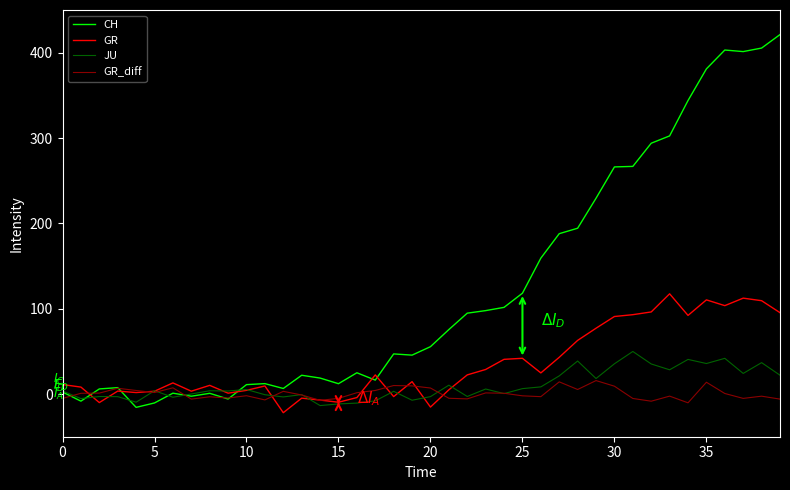

Rank the series by their maximum value, from highest to lowest.

CH, GR, JU, GR_diff